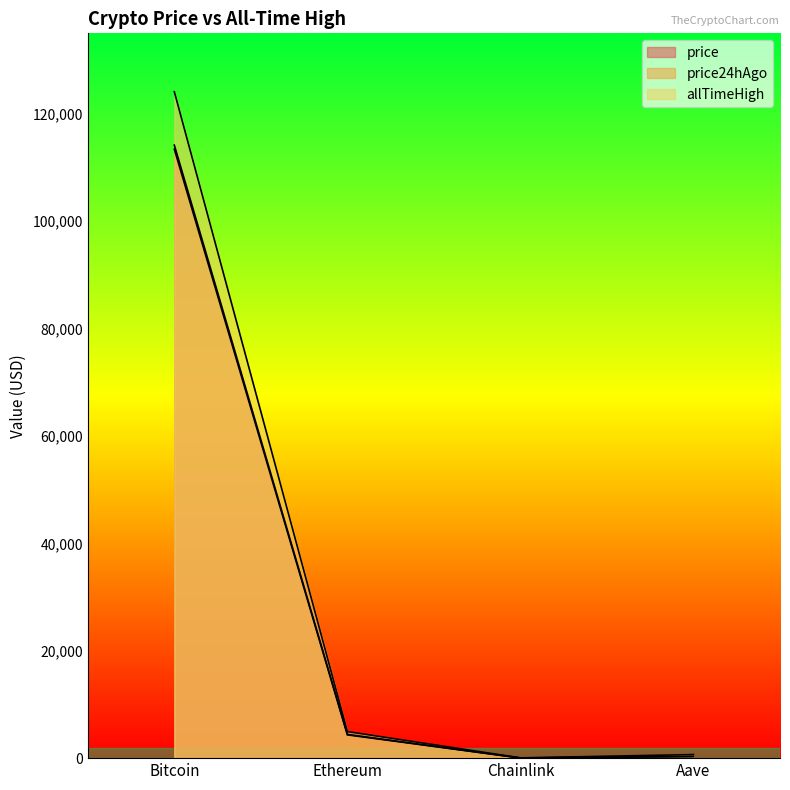

Which category has the highest value in the price24hAgo series?

Bitcoin